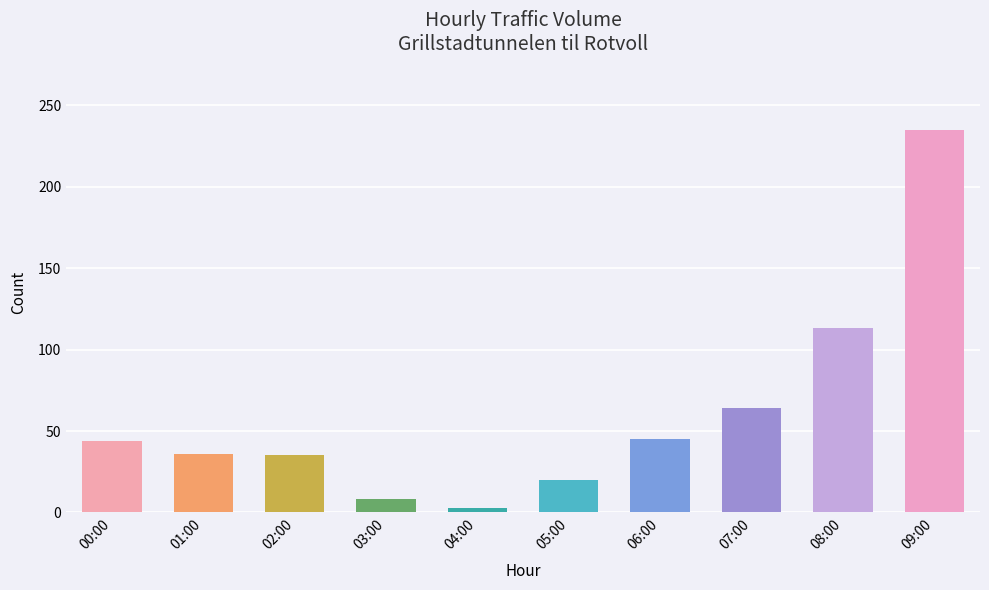

How many series are shown in this chart?

1